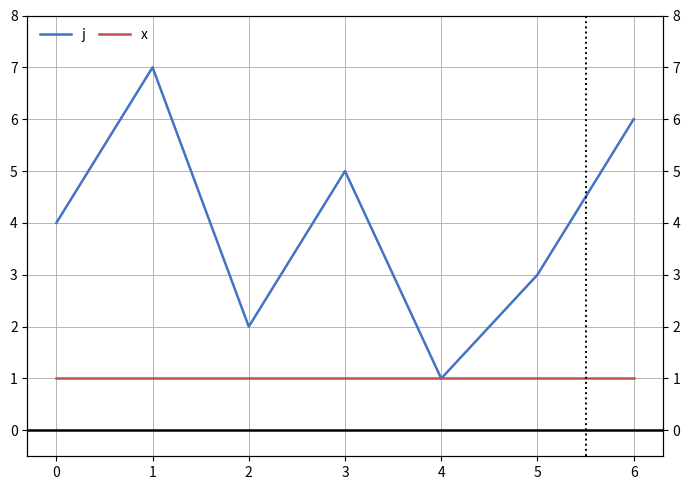

The value of j at 1 is 7. True or false?

True